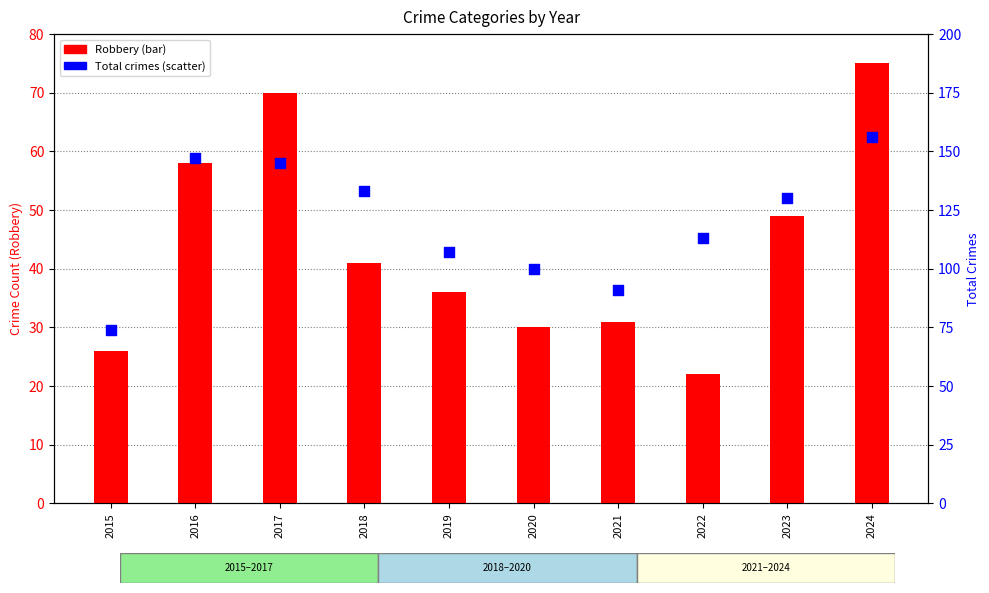

What is the total value across all series at 2023?

179